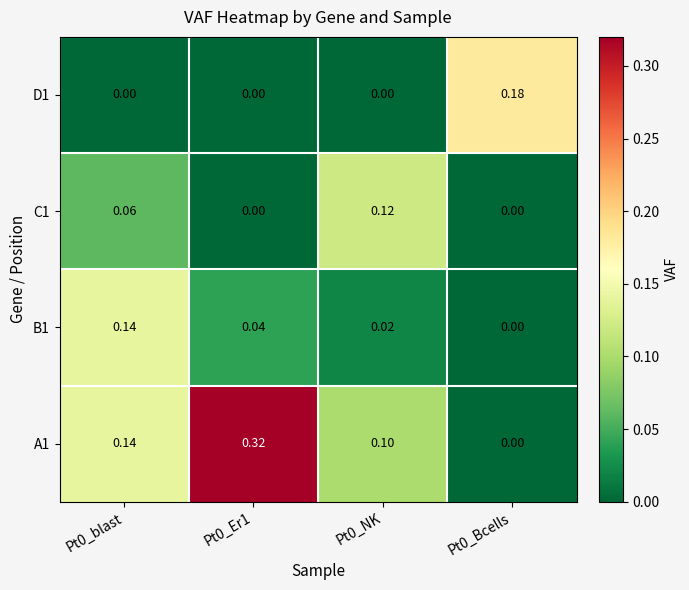

Which series has the largest range (max minus min)?

A1